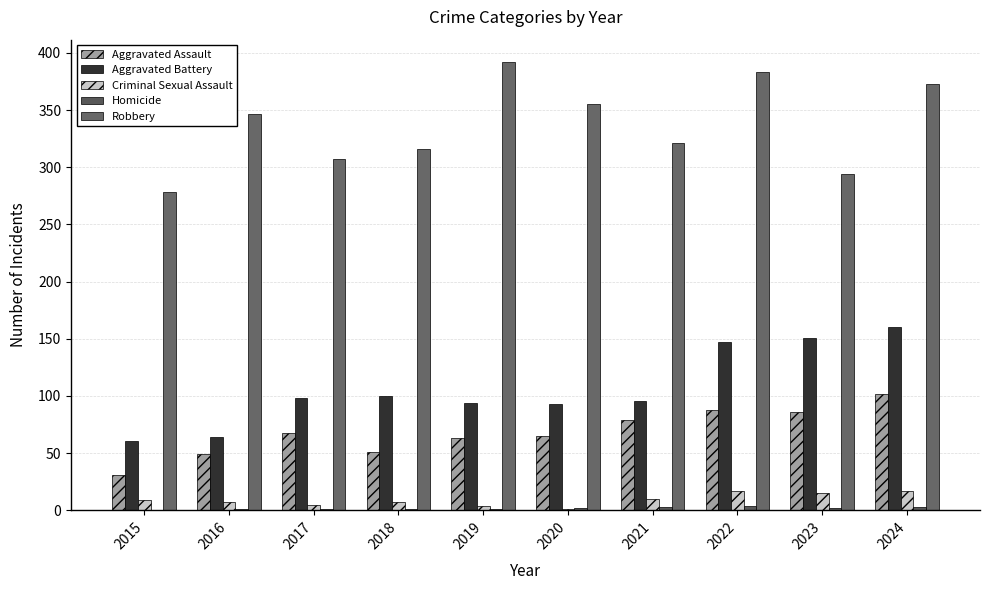

Which series has the largest total across all categories?

Robbery